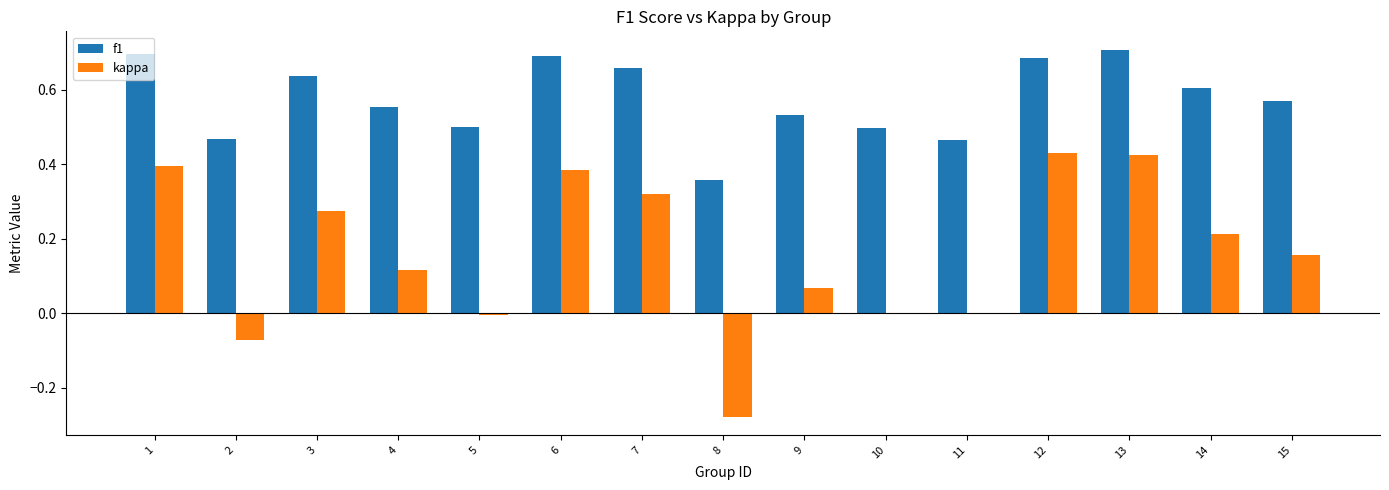

How many groups of bars are there?

15